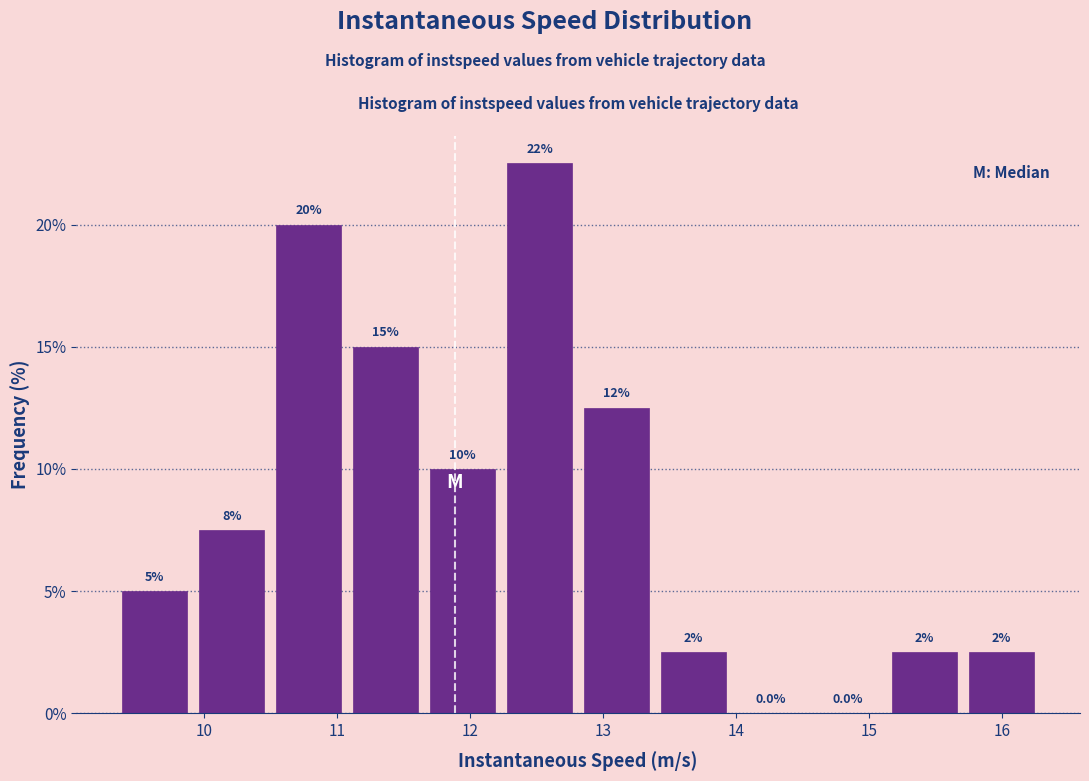

Over which range of the x-axis is the bar tallest?

12.2 to 12.8